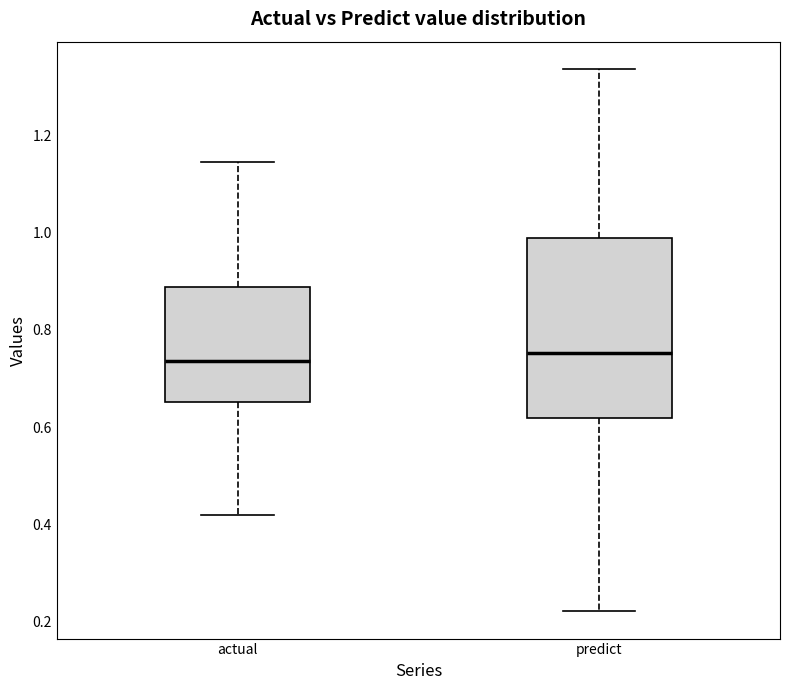

Reading left to right, transcribe this box plot: for each box, give where its median line is, the range the box spans, and where its two whiskers end, as read against the y-axis. The values are not printed on the chart, so give them approximately, as read against the axis.

actual: median 0.74, box 0.66 to 0.88, whiskers 0.42 to 1.14
predict: median 0.76, box 0.62 to 0.98, whiskers 0.22 to 1.34